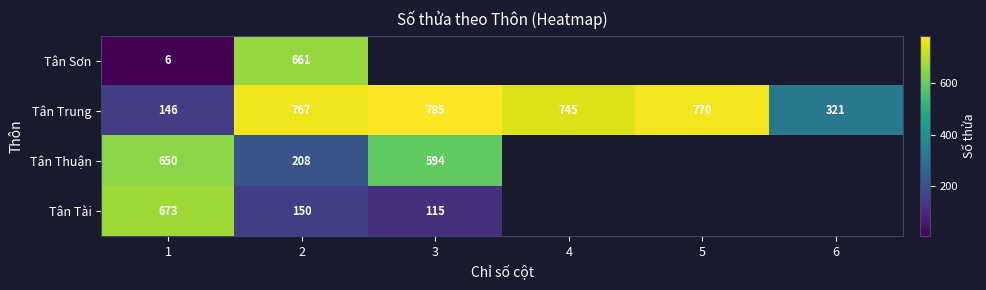

What is the sum of the Tân Trung values at 6 and 5?

1091